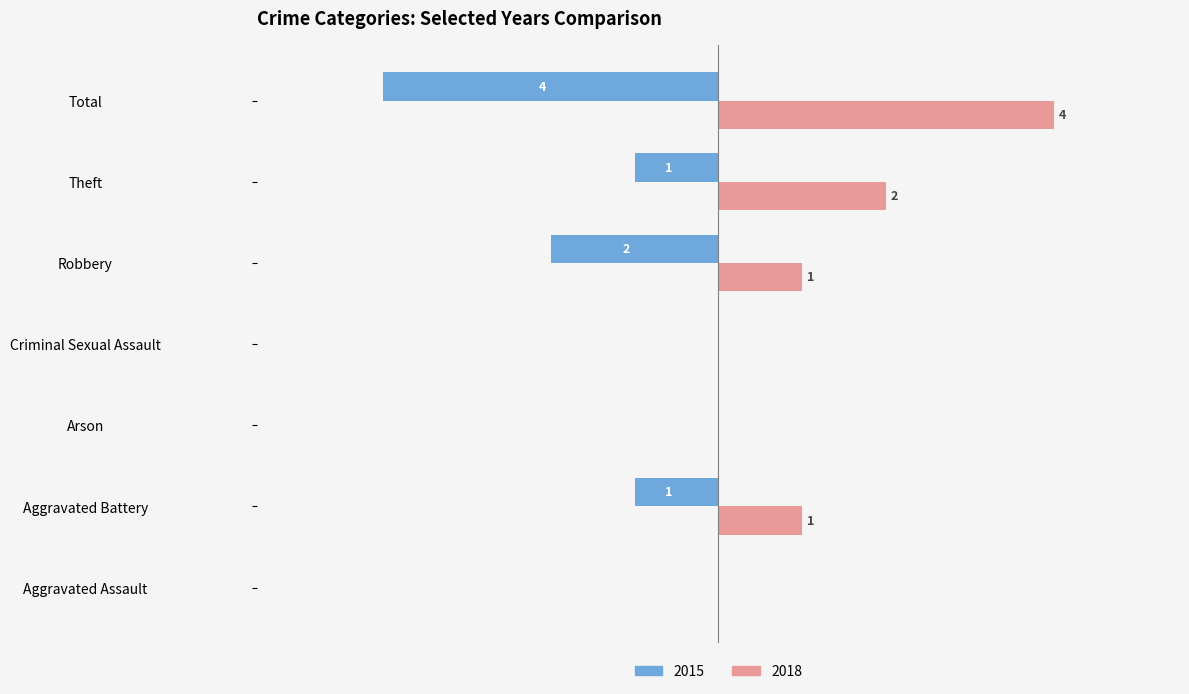

Which category has the highest value in the 2018 series?

Total